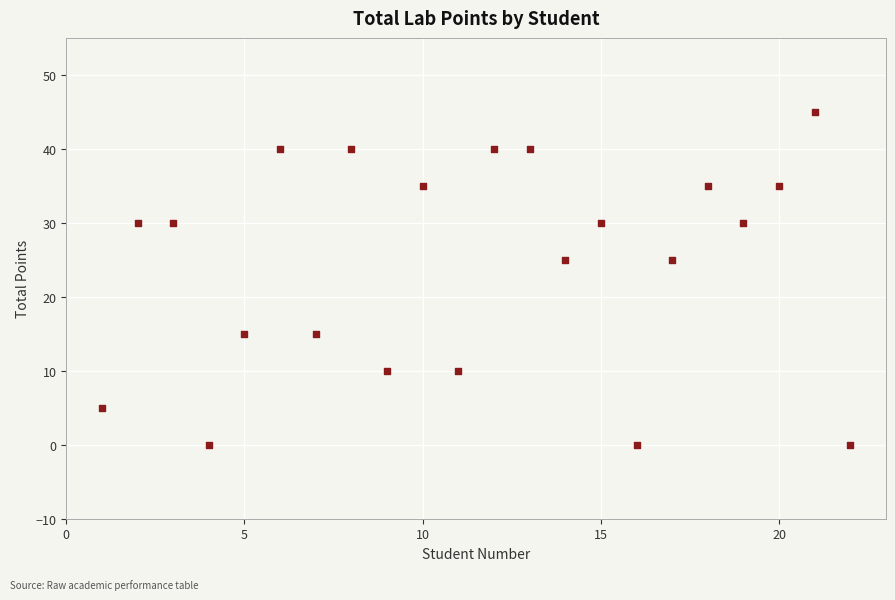

List the coordinates of all points as (X, Y) pairs, reading left to right.

(1, 5)  (2, 30)  (3, 30)  (4, 0)  (5, 15)  (6, 40)  (7, 15)  (8, 40)  (9, 10)  (10, 35)  (11, 10)  (12, 40)  (13, 40)  (14, 25)  (15, 30)  (16, 0)  (17, 25)  (18, 35)  (19, 30)  (20, 35)  (21, 45)  (22, 0)